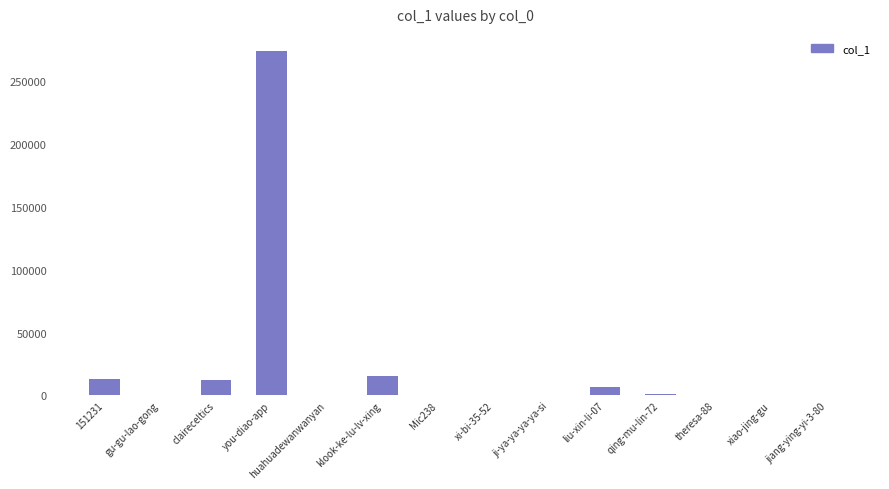

Is it true that the value at you-diao-app is 273889?

True